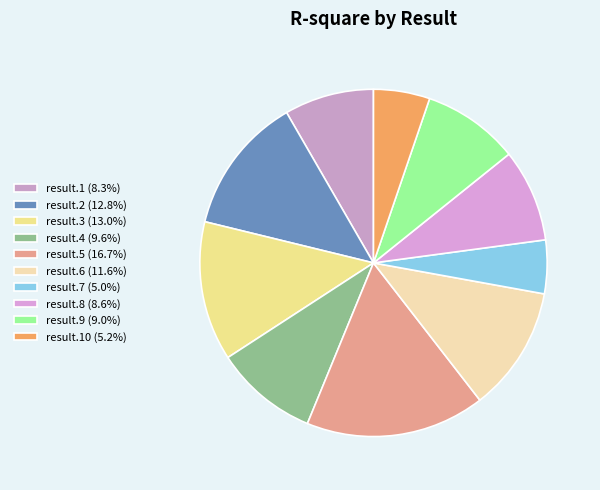

Is there any slice that represents more than half of the pie?

No